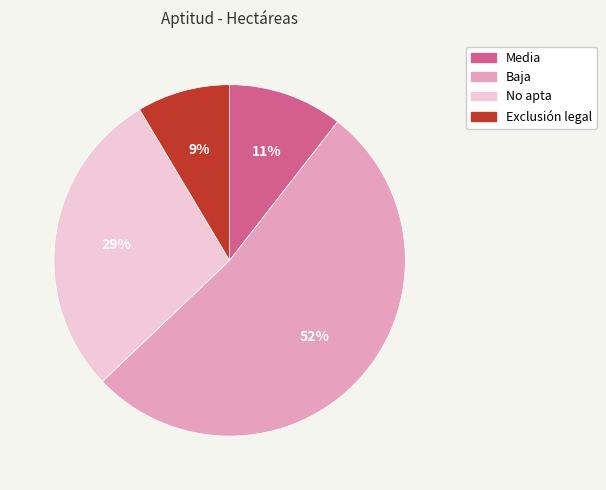

To the nearest percent, what is the average slice percentage?

25%